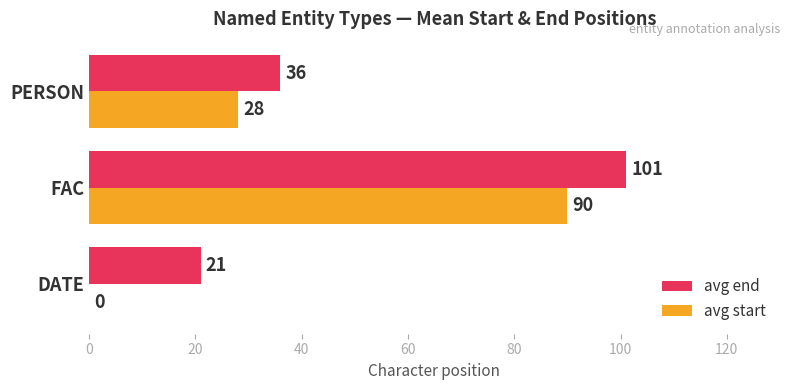

At which category is the sum across all series the highest?

FAC